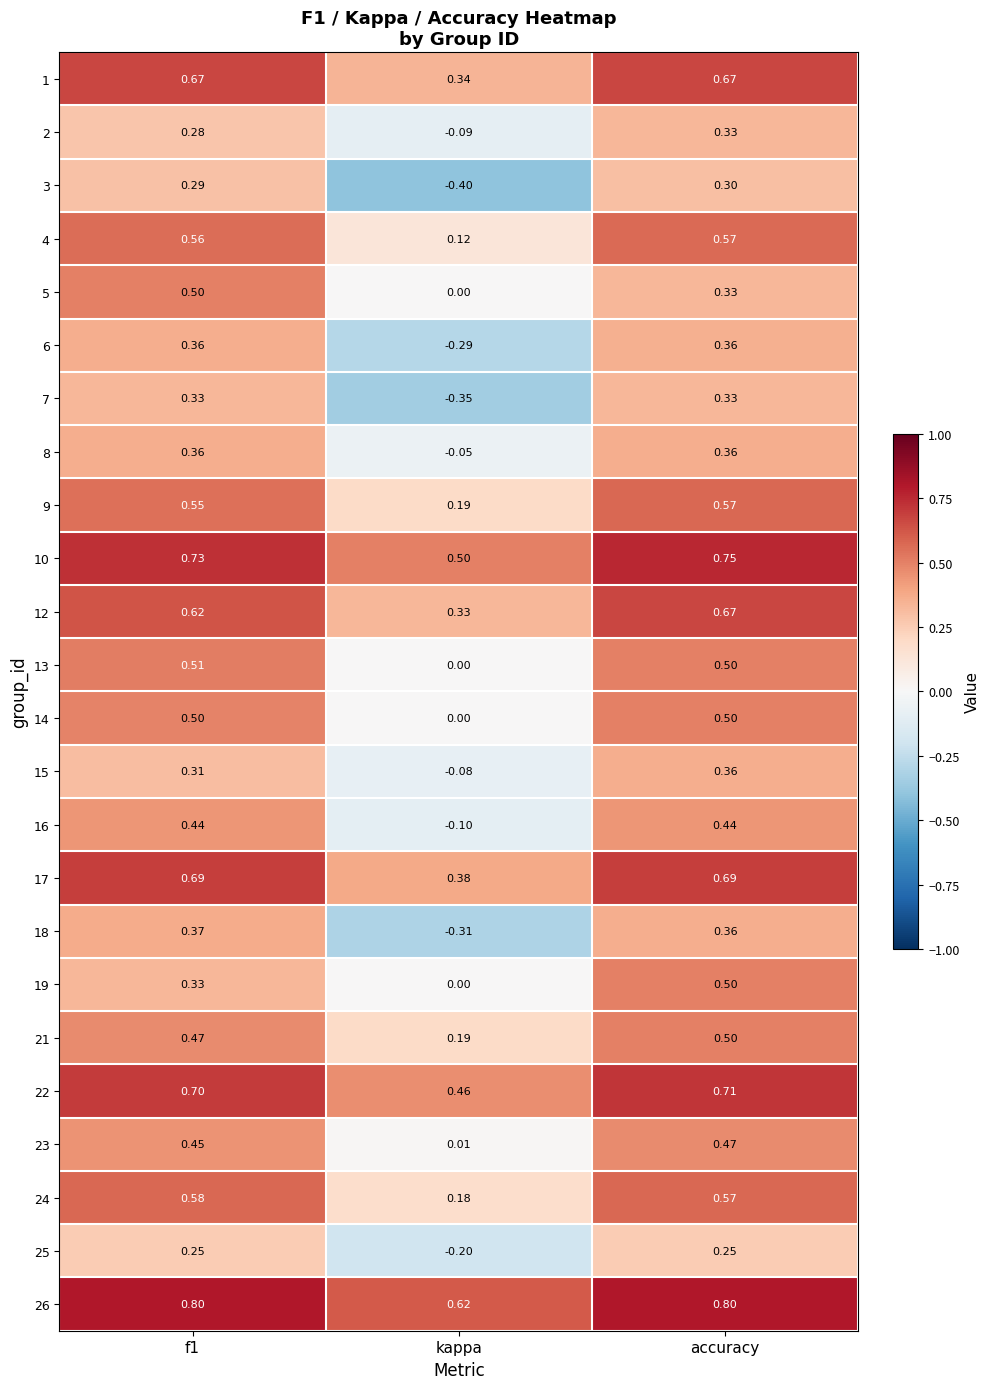

How many values in the 3 series are below 0?

1